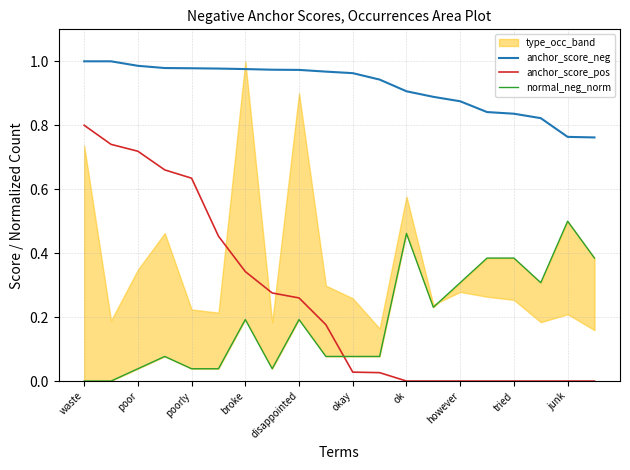

True or false: anchor_score_pos and anchor_score_neg cross at least once.

False